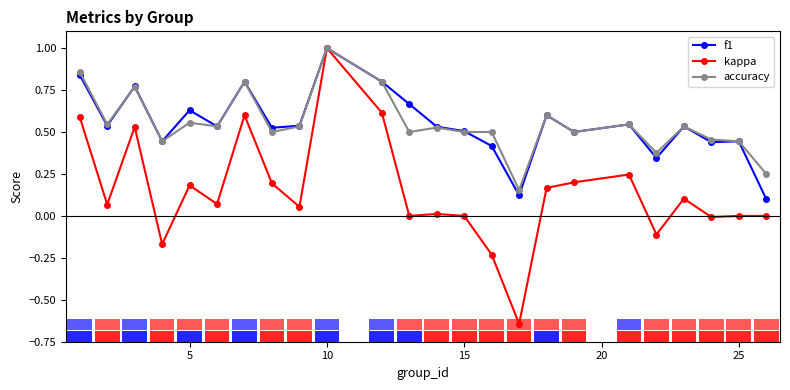

What is the maximum value for kappa?

1.0